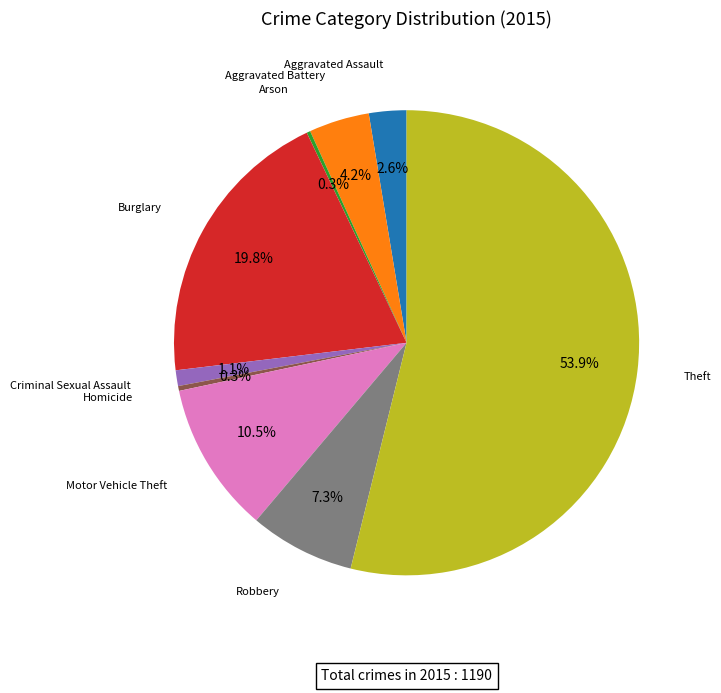

Is there a majority slice in this chart?

Yes